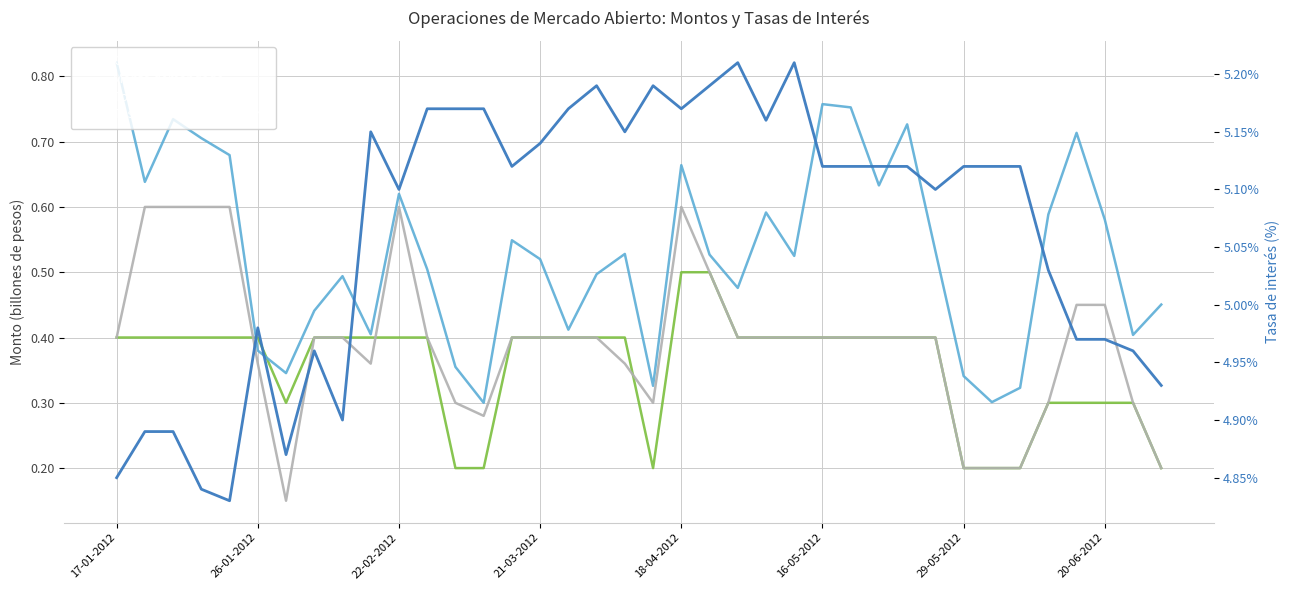

True or false: Tasa interés base 360d (%) and Cupo intersect in this chart.

False